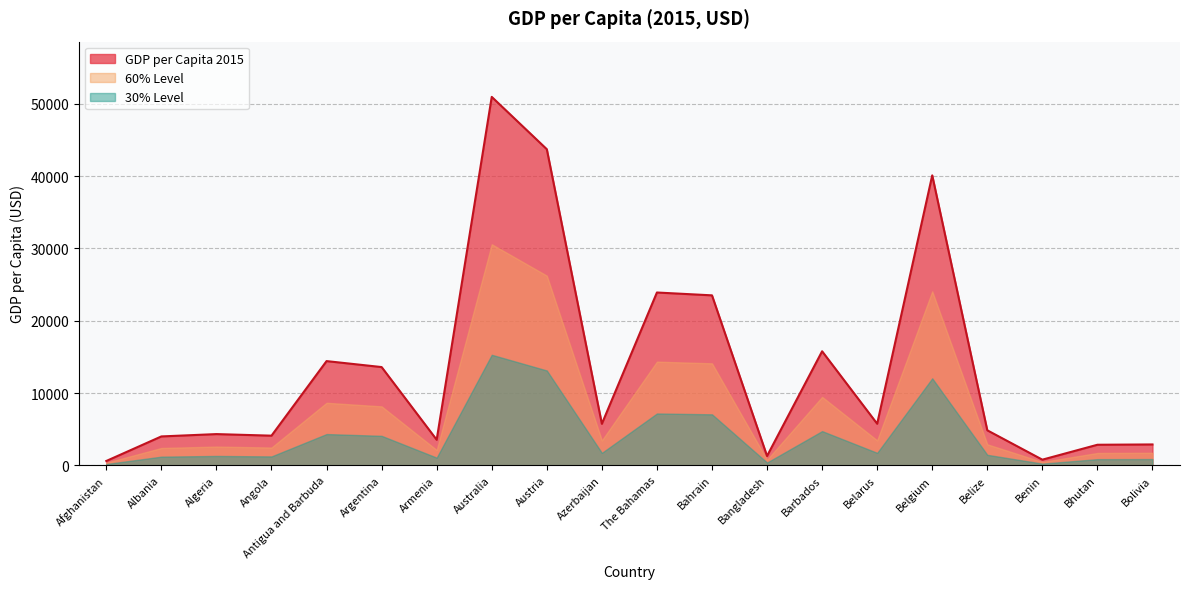

What is the change in value from Bangladesh to Benin?

-506.8